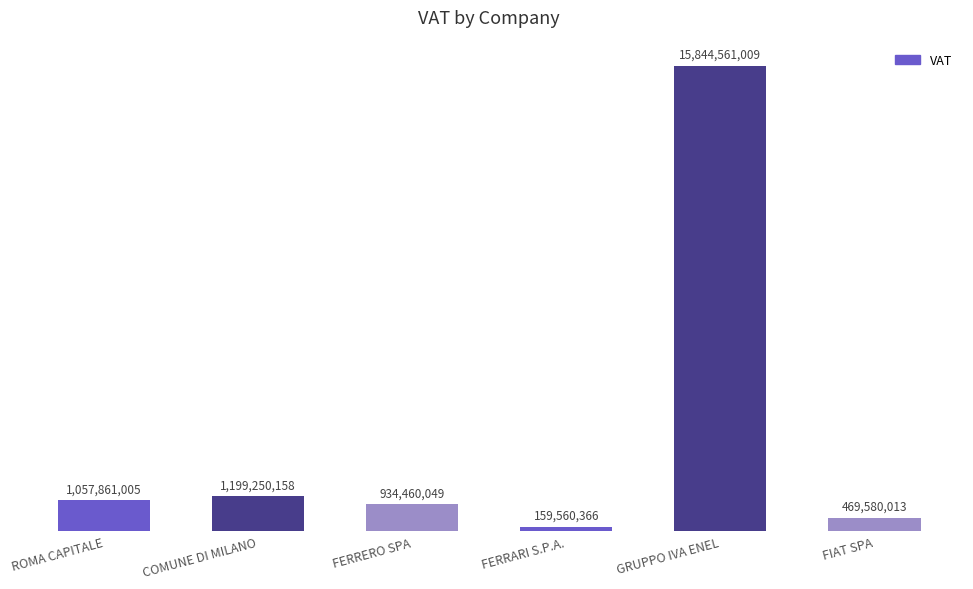

Reading left to right, what are all the values shown in this chart?

ROMA CAPITALE=1057861005	COMUNE DI MILANO=1199250158	FERRERO SPA=934460049	FERRARI S.P.A.=159560366	GRUPPO IVA ENEL=15844561009	FIAT SPA=469580013